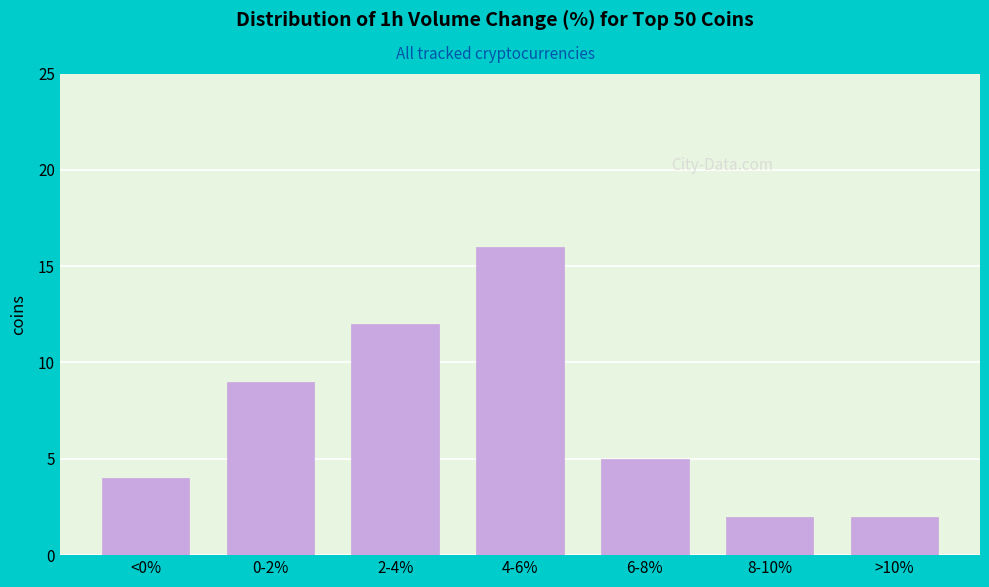

Reading right to left, list all the values displayed in this chart.

>10%=2	8-10%=2	6-8%=5	4-6%=16	2-4%=12	0-2%=9	<0%=4